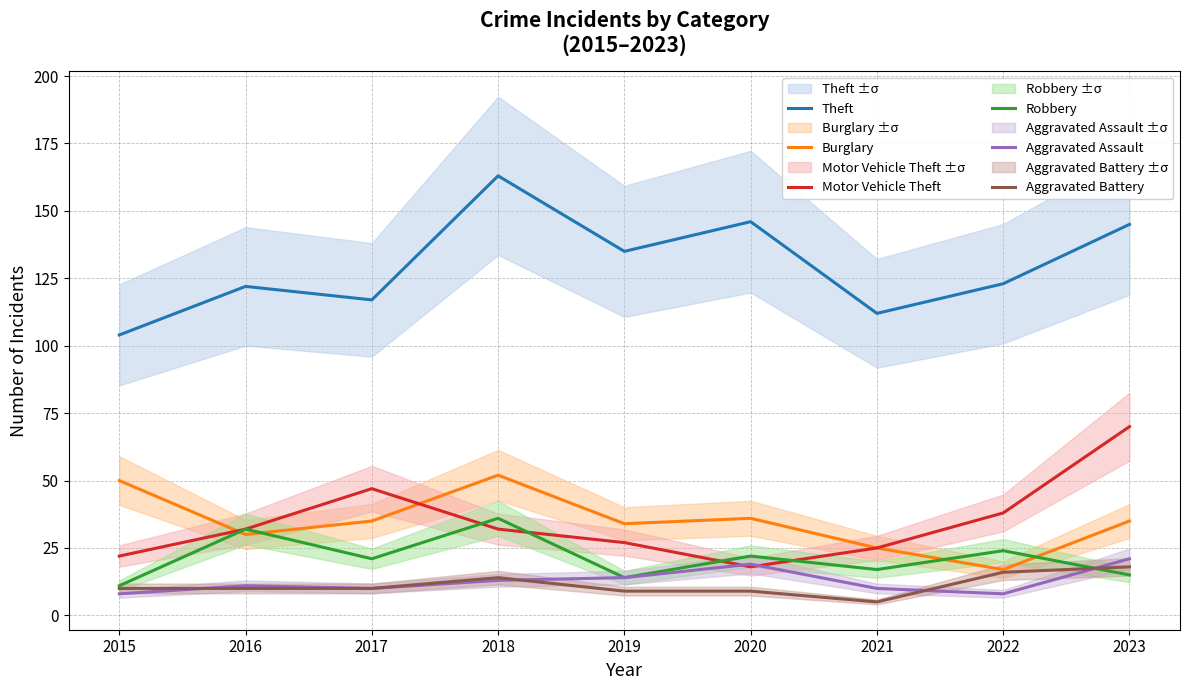

How many values in the Aggravated Assault series exceed 11?

4